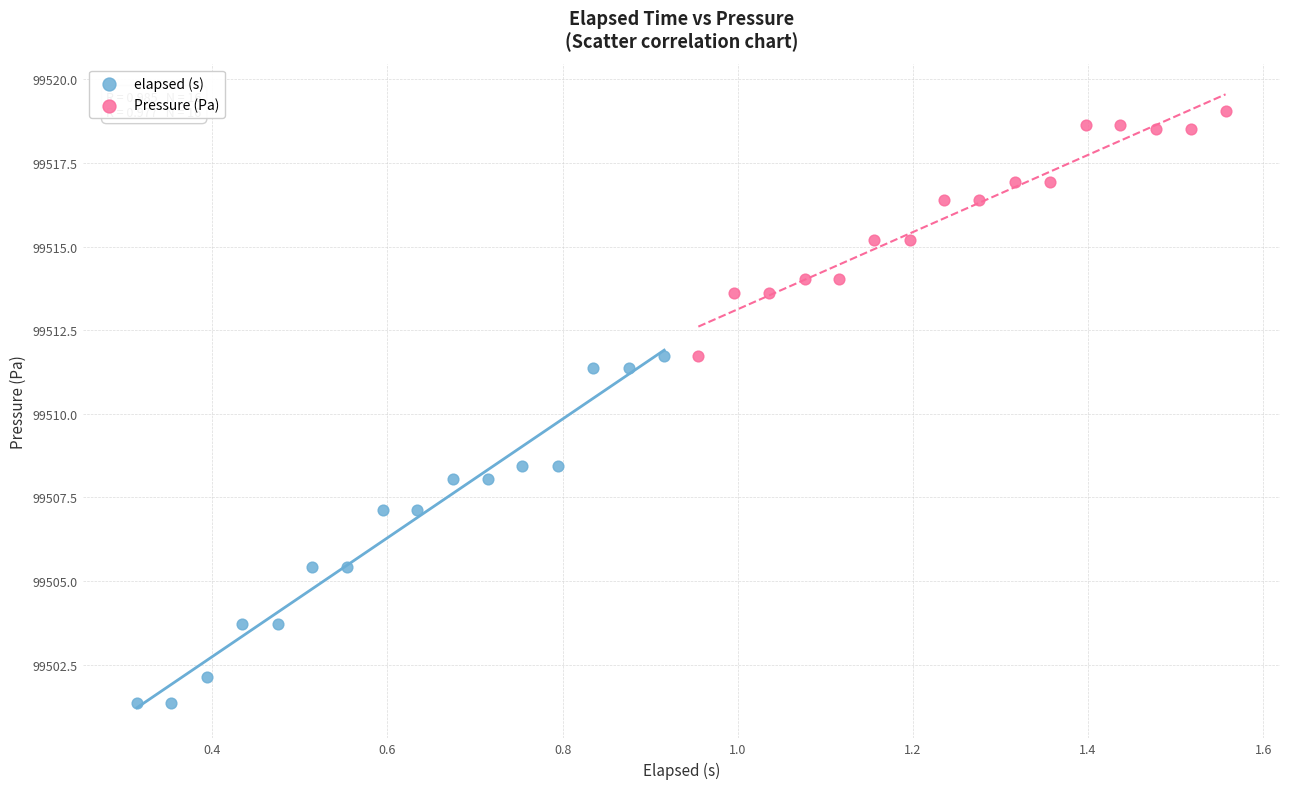

Which series has the largest Y range (max minus min)?

elapsed (s)